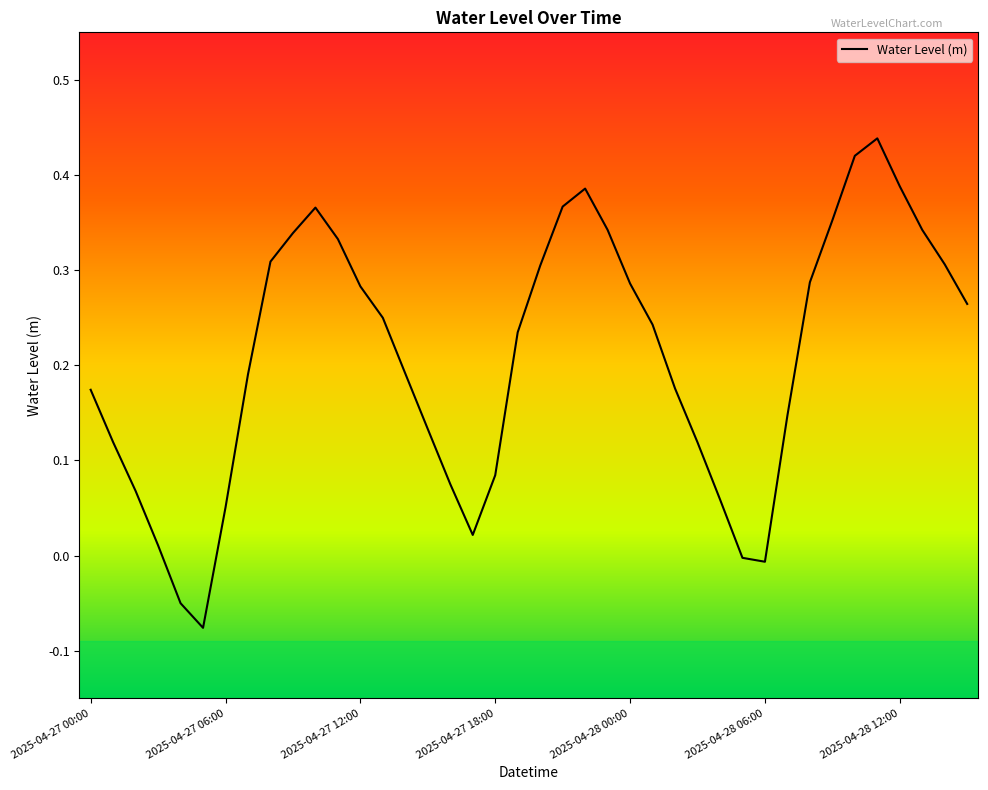

What is the value of the 38th point from the left?

0.3